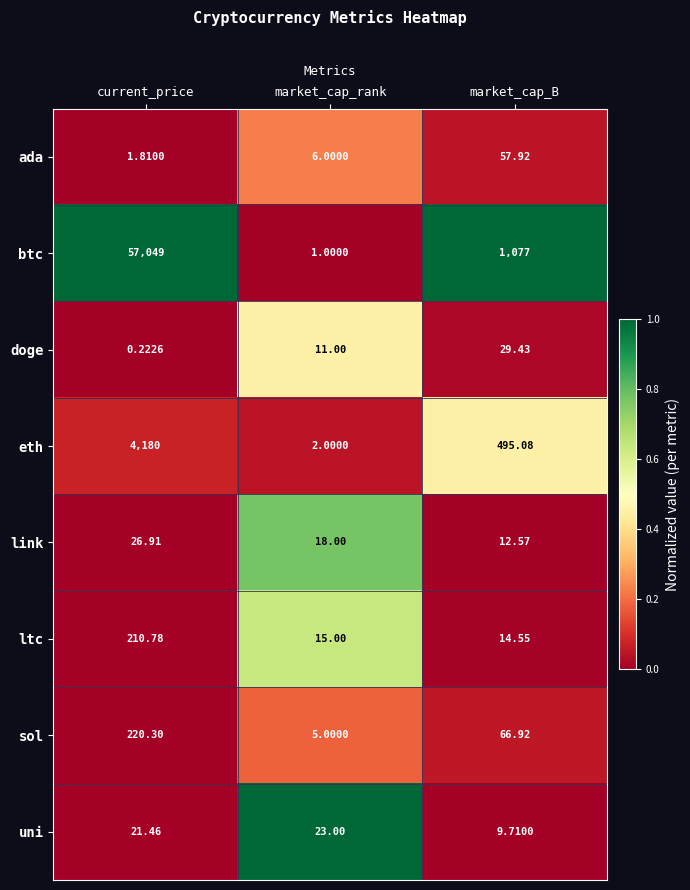

What is the greatest value displayed?

57049.0